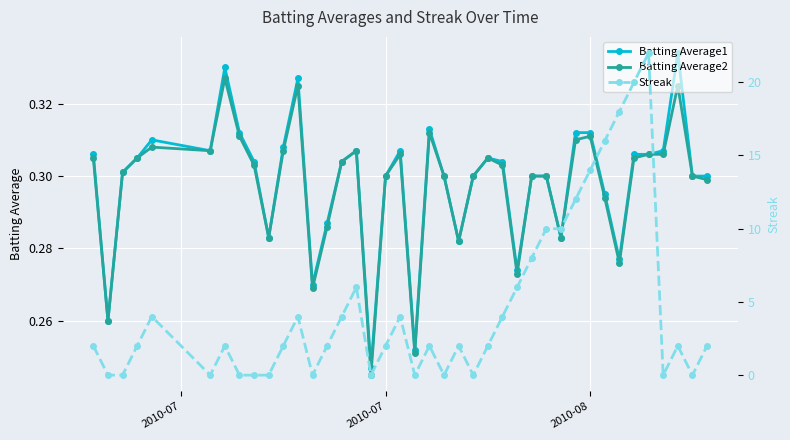

True or false: Batting Average2 has more than 0 points higher than both neighbors.

True